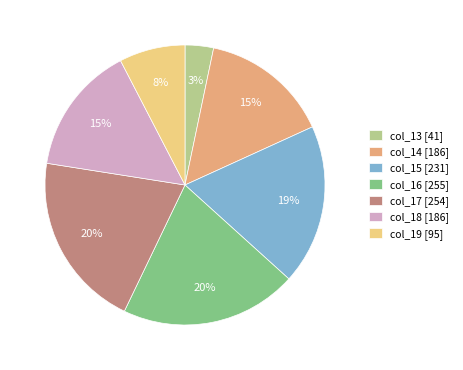

How many slices are in this pie chart?

7